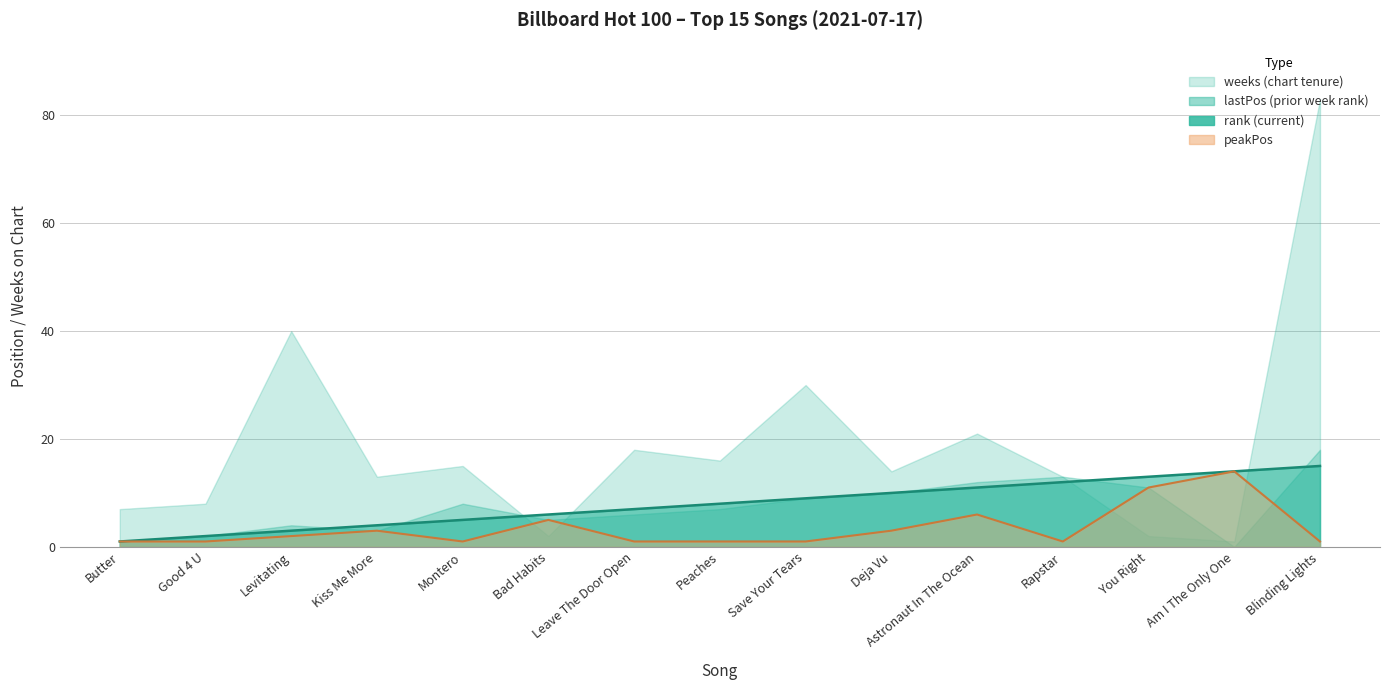

Does the chart have visible grid lines?

Yes